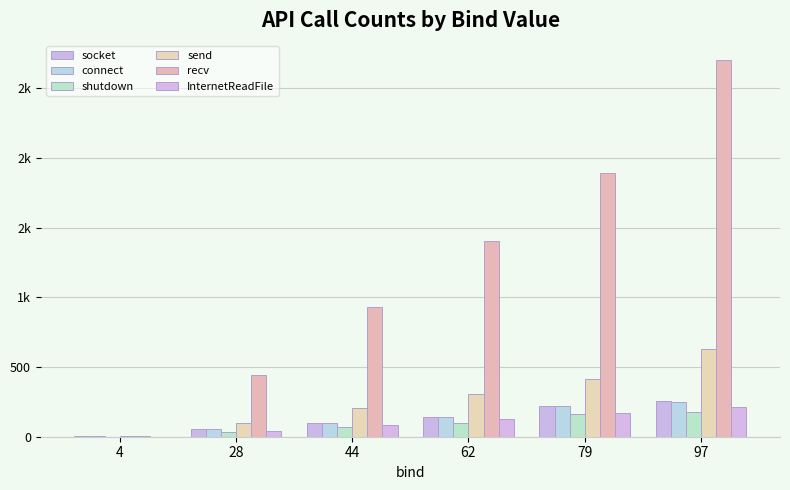

What is the difference between the maximum and second lowest values in the send series?

531